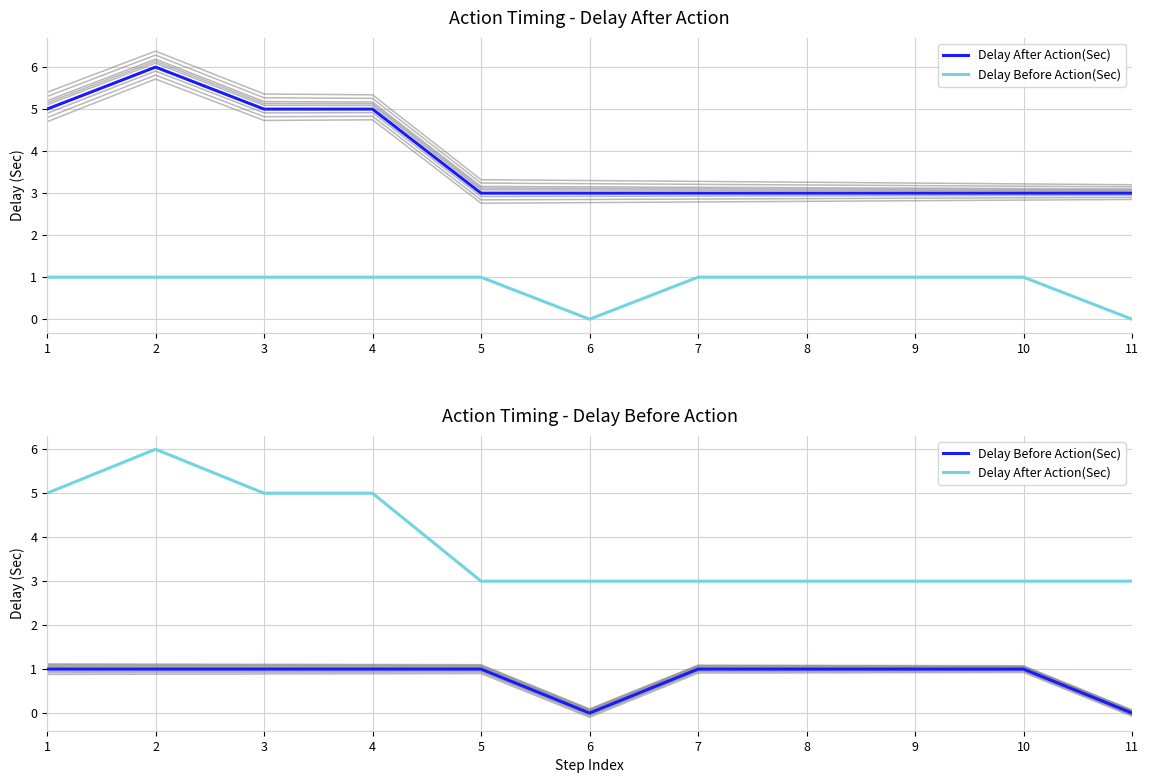

What is the difference between the highest and lowest values at 9?

2